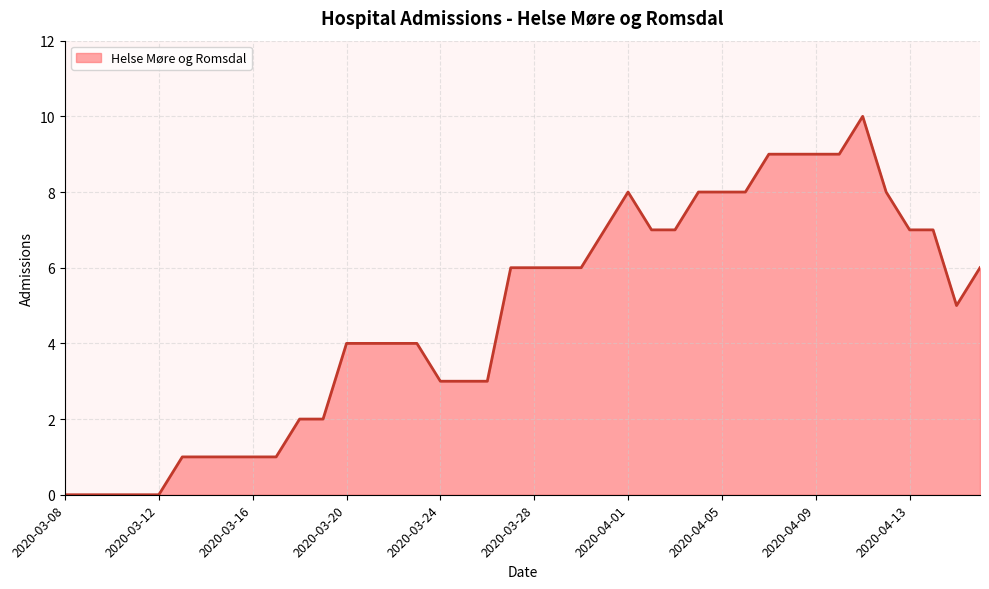

What is the greatest value displayed?

10